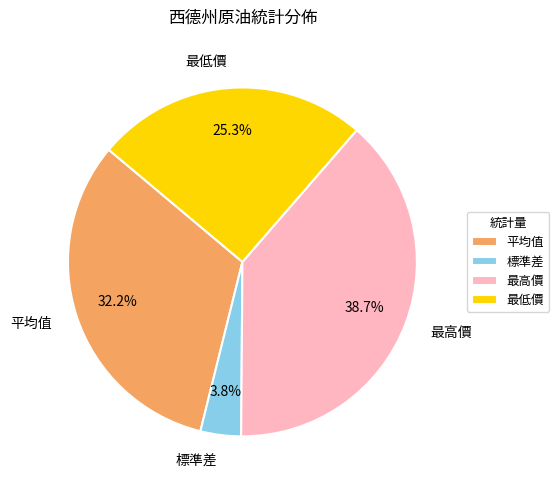

To the nearest percent, what is the difference between the largest and smallest slice percentages?

35%